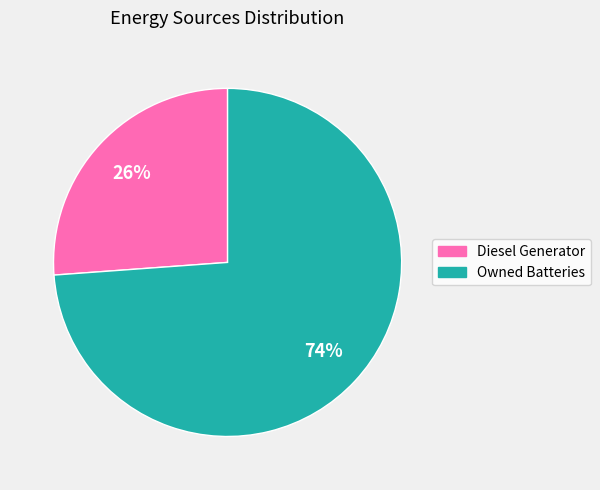

Does any single category account for the majority?

Yes